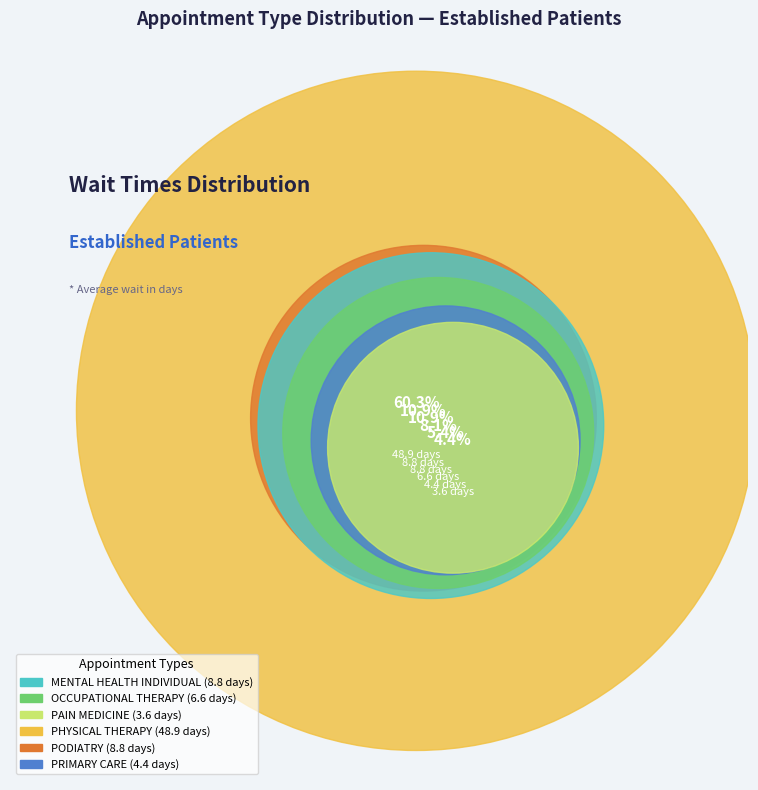

Is there any slice that represents more than half of the pie?

Yes